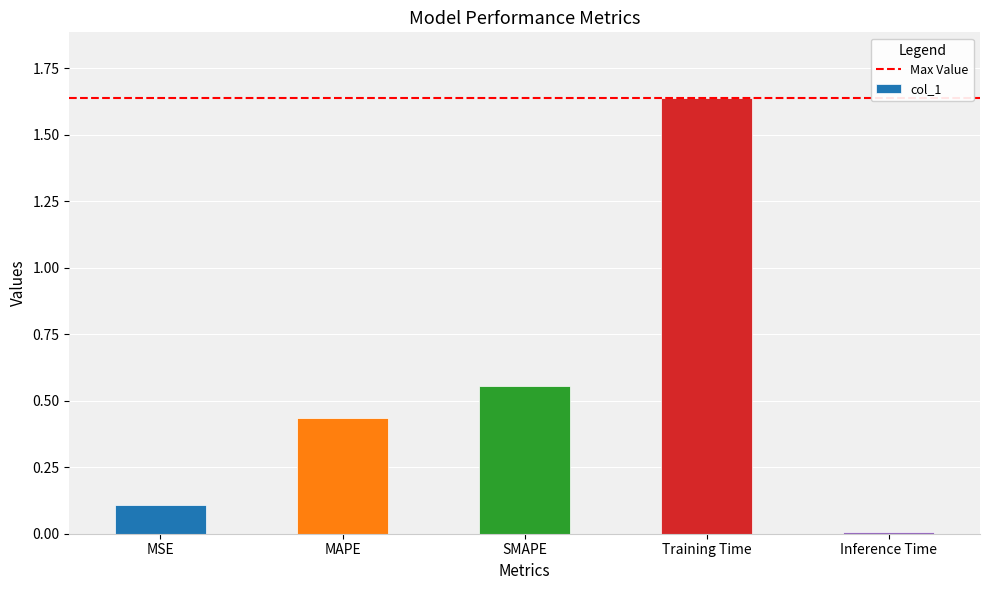

What is the sum of the values at Inference Time and MSE?

0.1